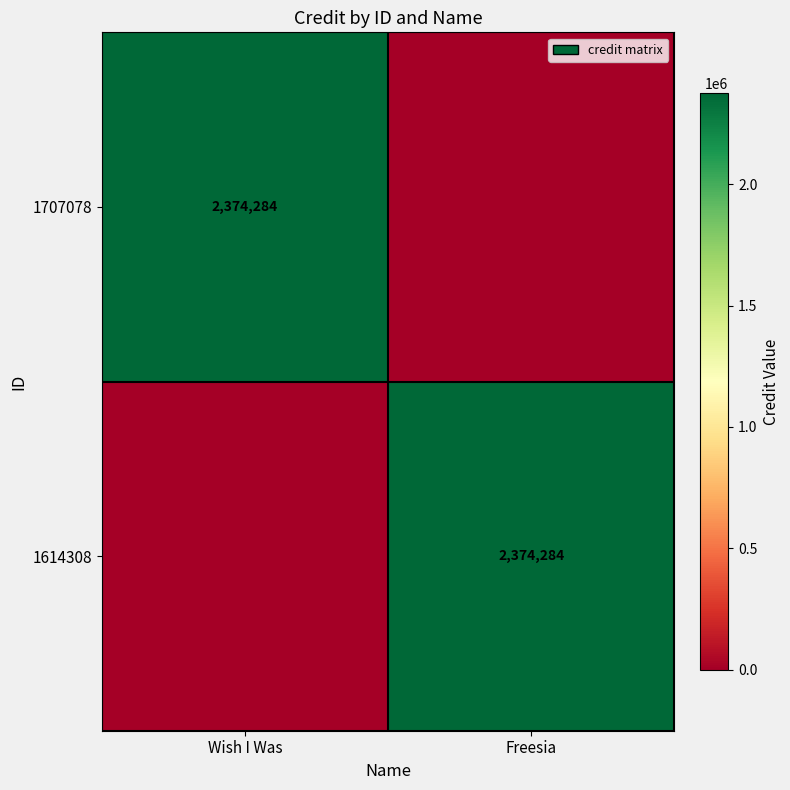

The 1707078 series shows 2374284 at Wish I Was. True or false?

True